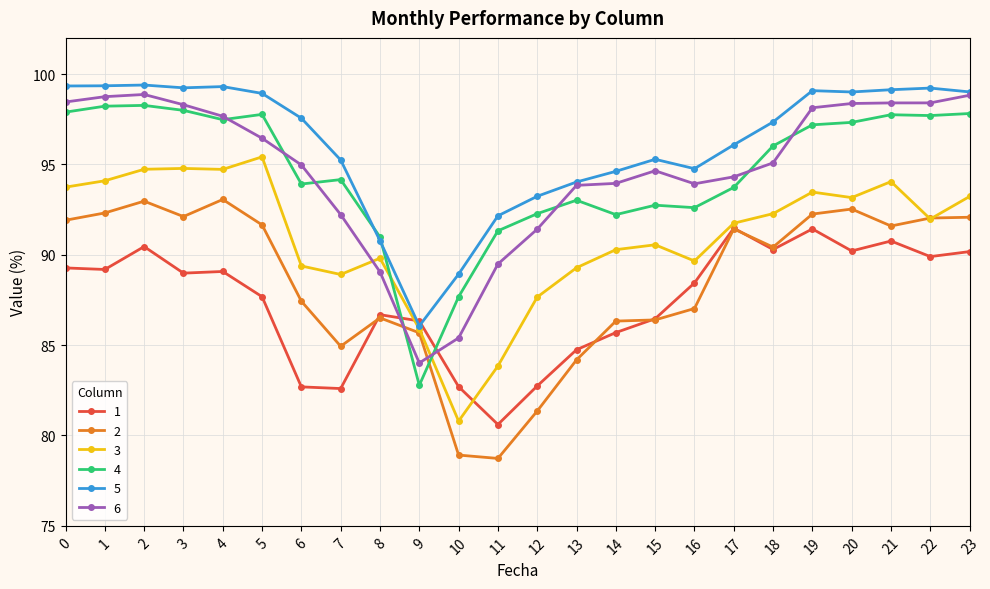

Where is the first local maximum for 1?

2